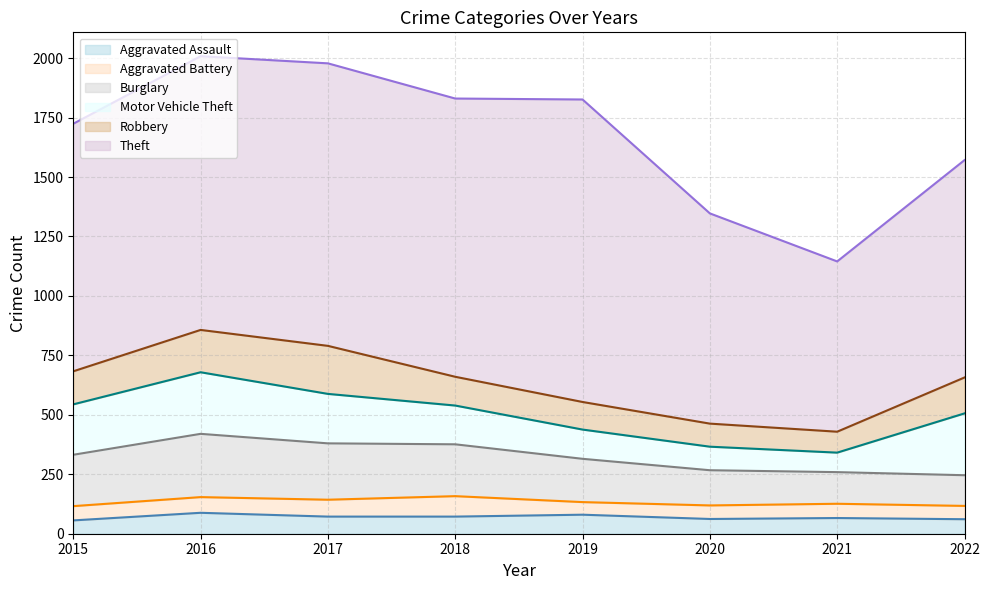

Does the chart display data point markers on the line(s)?

No